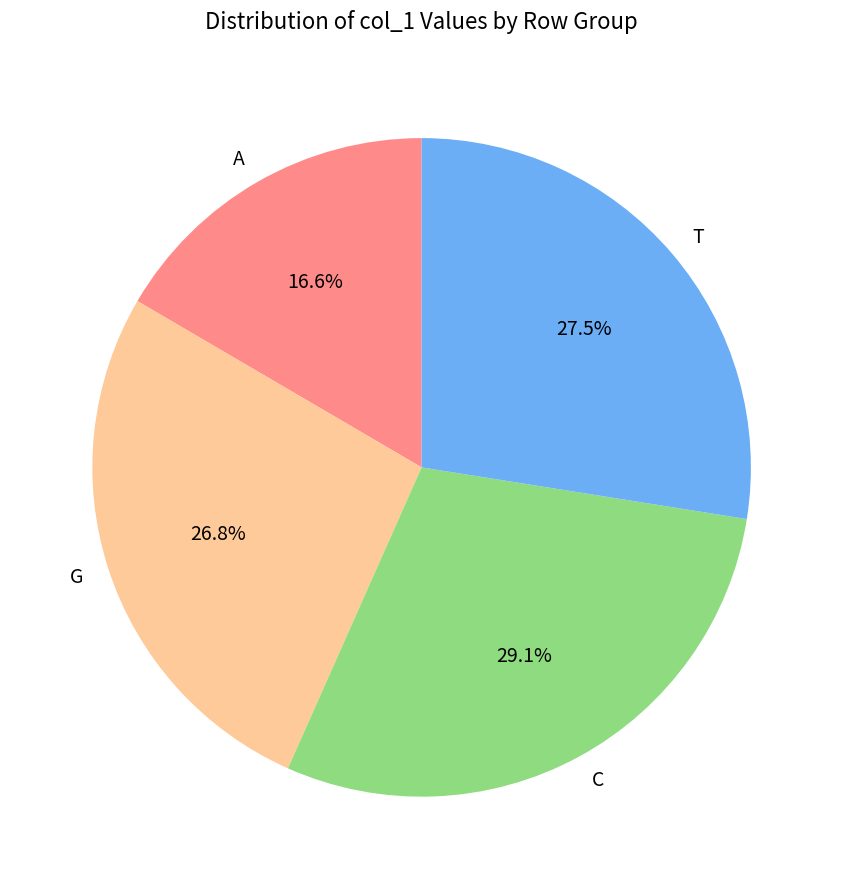

Approximately how many times larger is the value at G compared to C?

0.9